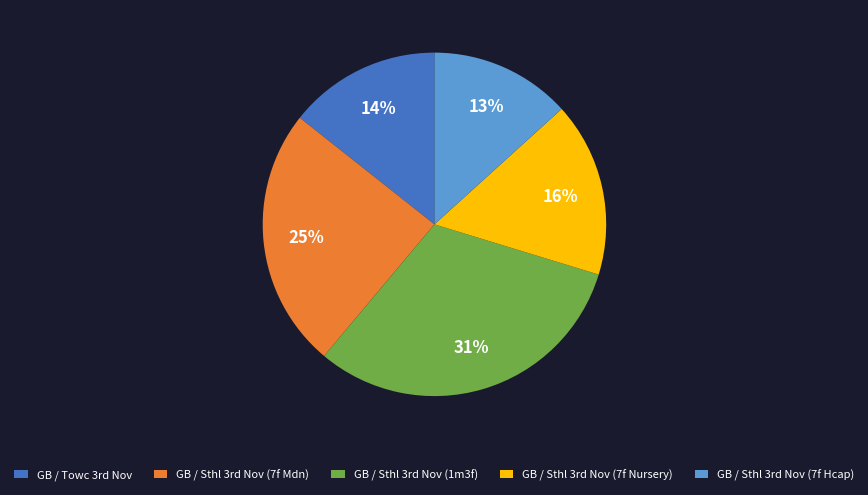

What is the smallest slice in the pie chart?

GB / Sthl 3rd Nov (7f Hcap)